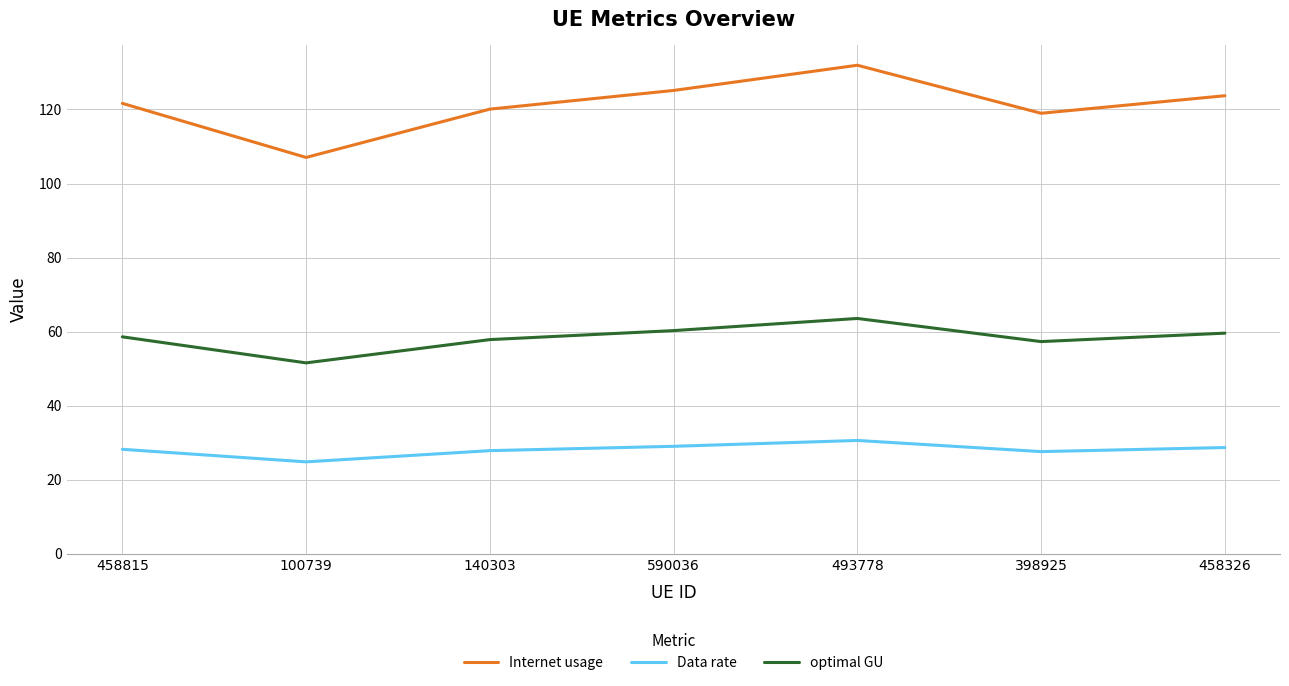

What are all the series names shown in the legend?

Internet usage, Data rate, optimal GU